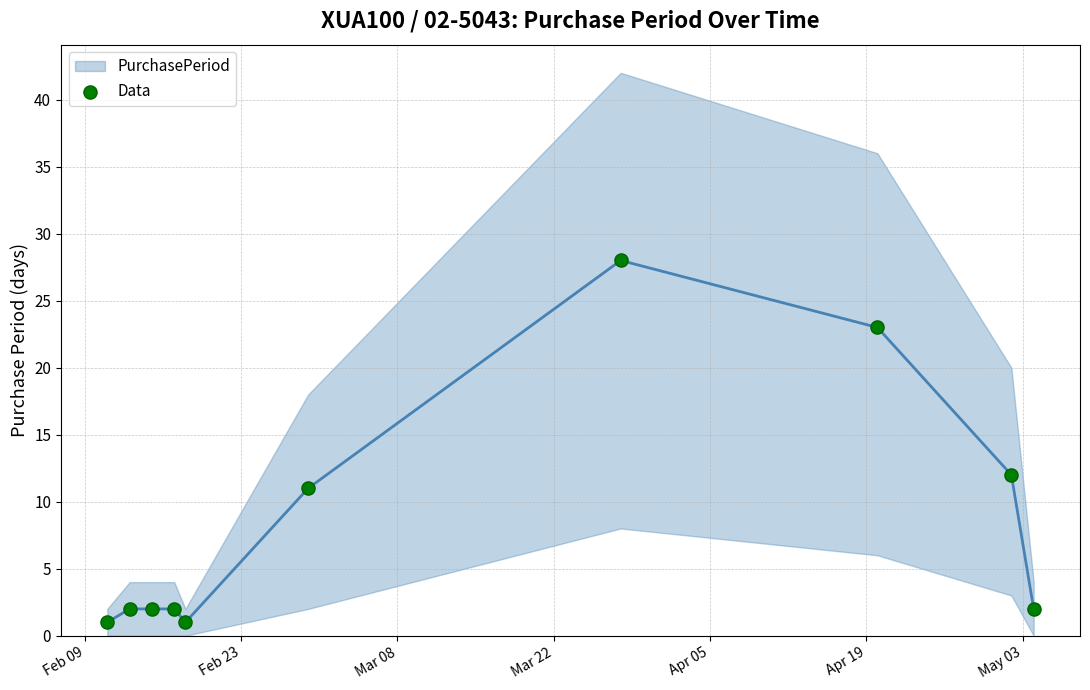

What Y value in the scatter plot is closest to 14?

12